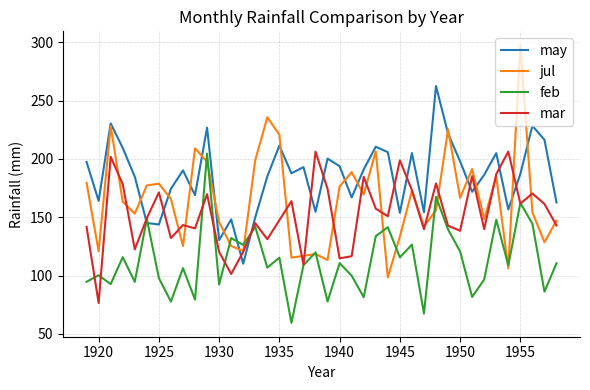

List the series in order of their overall mean, highest first.

may, jul, mar, feb